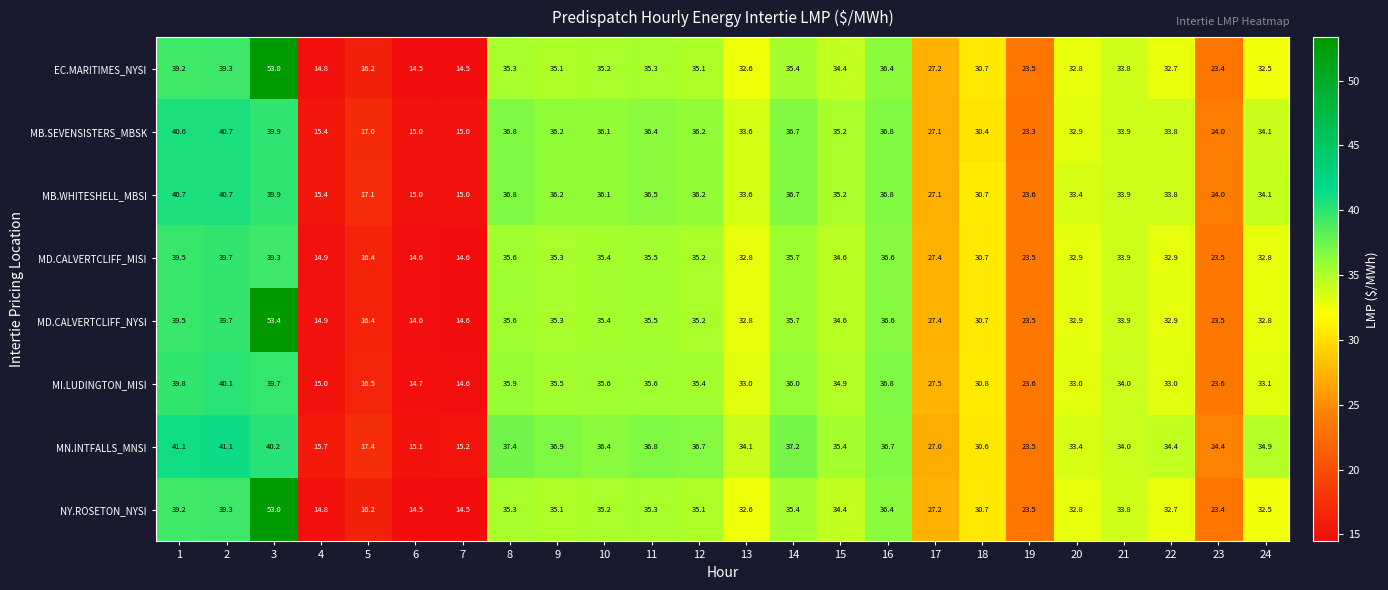

Read the MD.CALVERTCLIFF_NYSI value at 9.

35.3